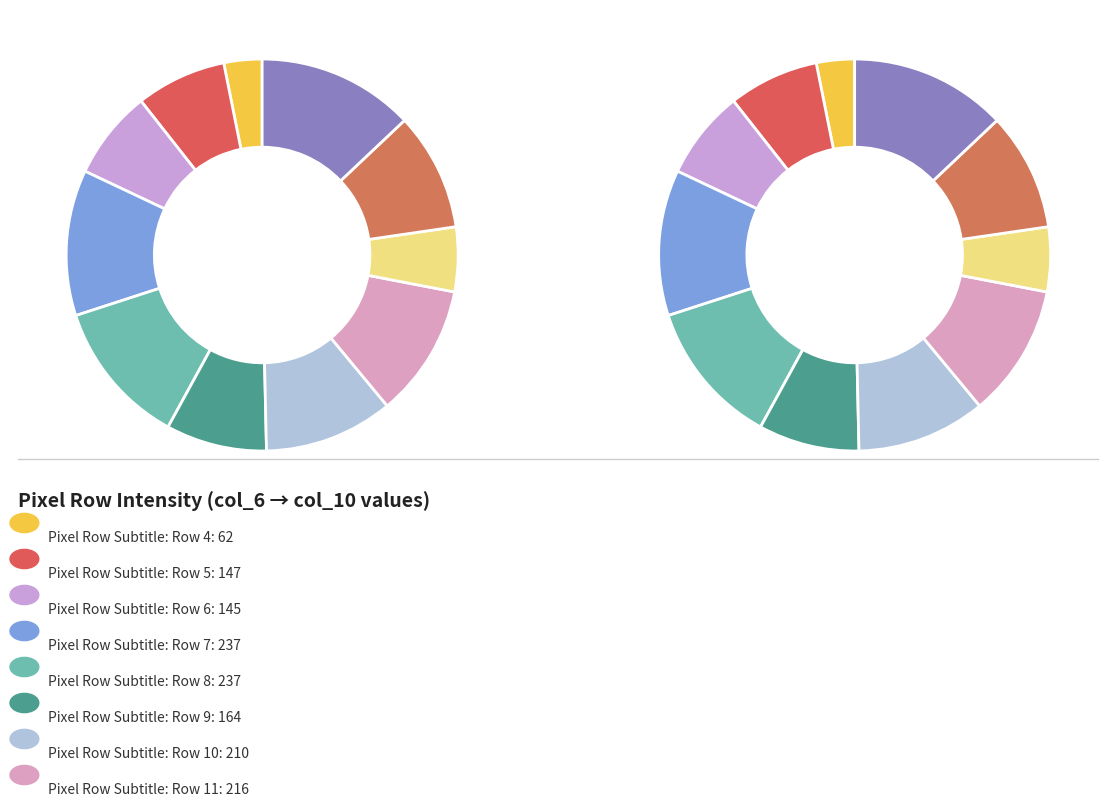

Count the number of slices in the pie.

11